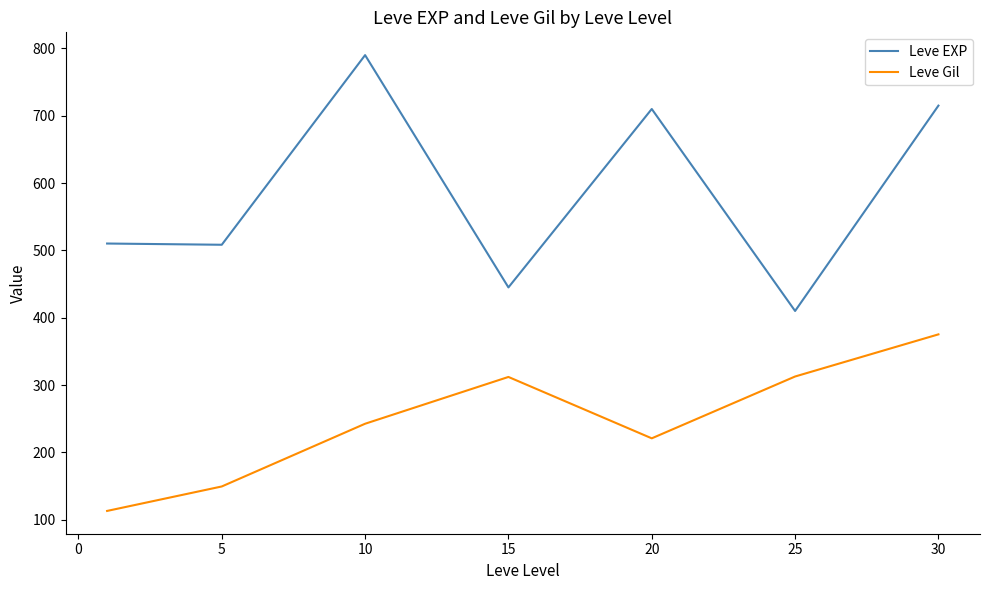

List the series in order of their peak value, lowest first.

Leve Gil, Leve EXP